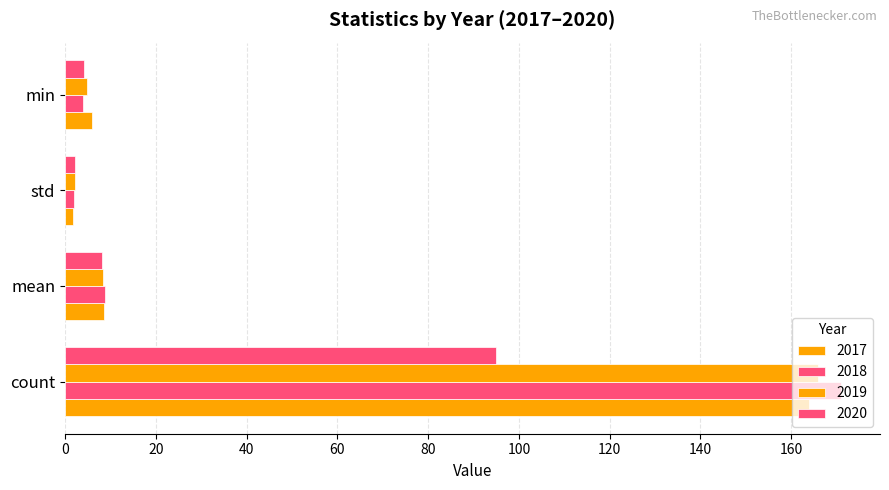

How many series are shown in this chart?

4